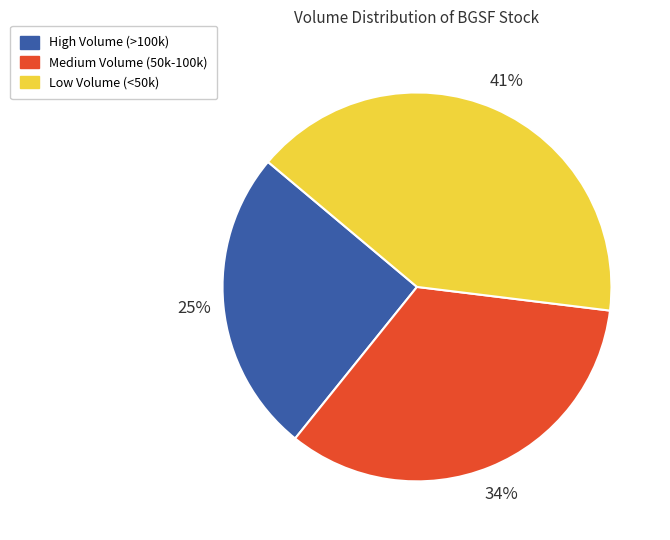

To the nearest percent, what is the average slice percentage?

33%